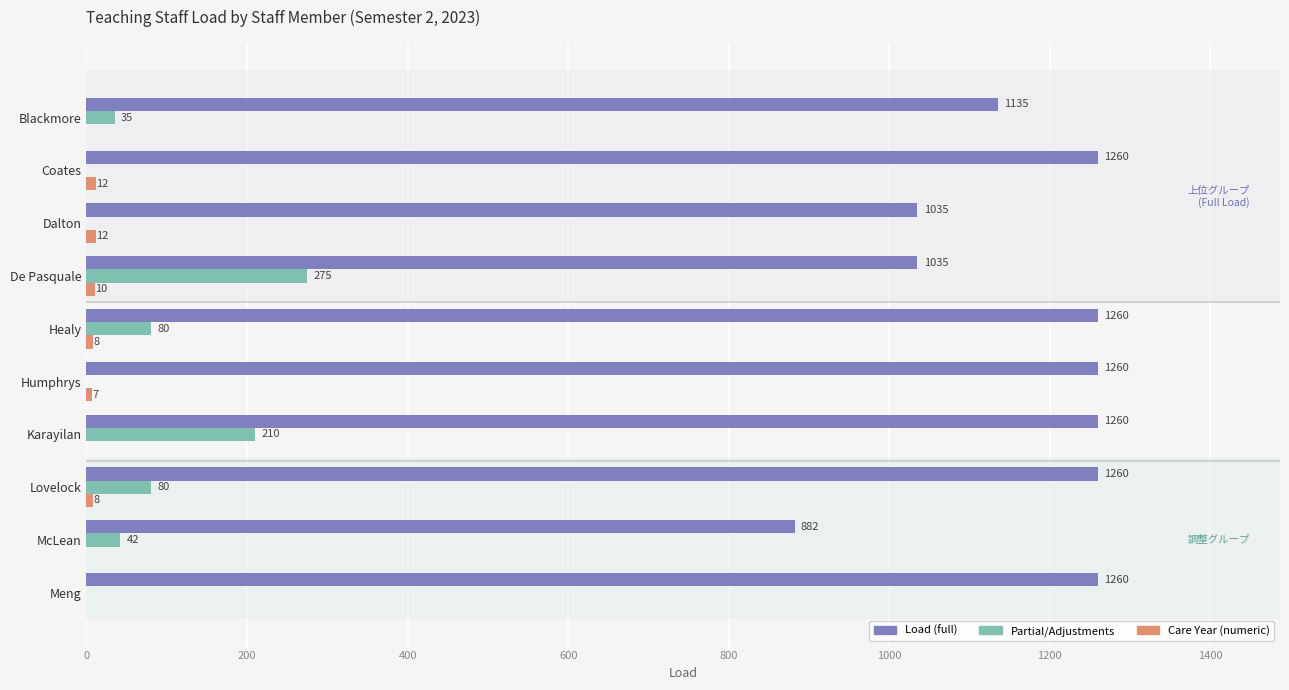

What is the total value across all series at Healy?

1348